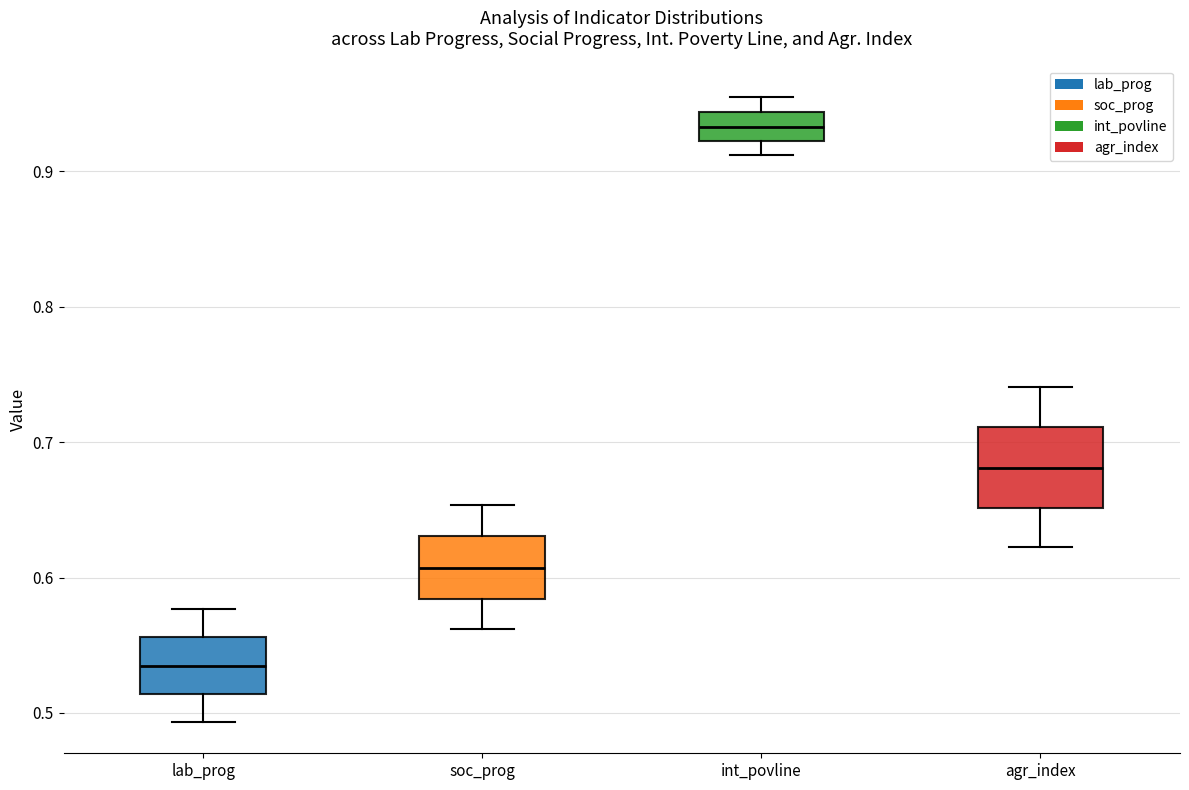

Where does the lower whisker of the box for lab_prog end on the y-axis? The values are not printed on the chart, so give them approximately, as read against the axis.

0.49